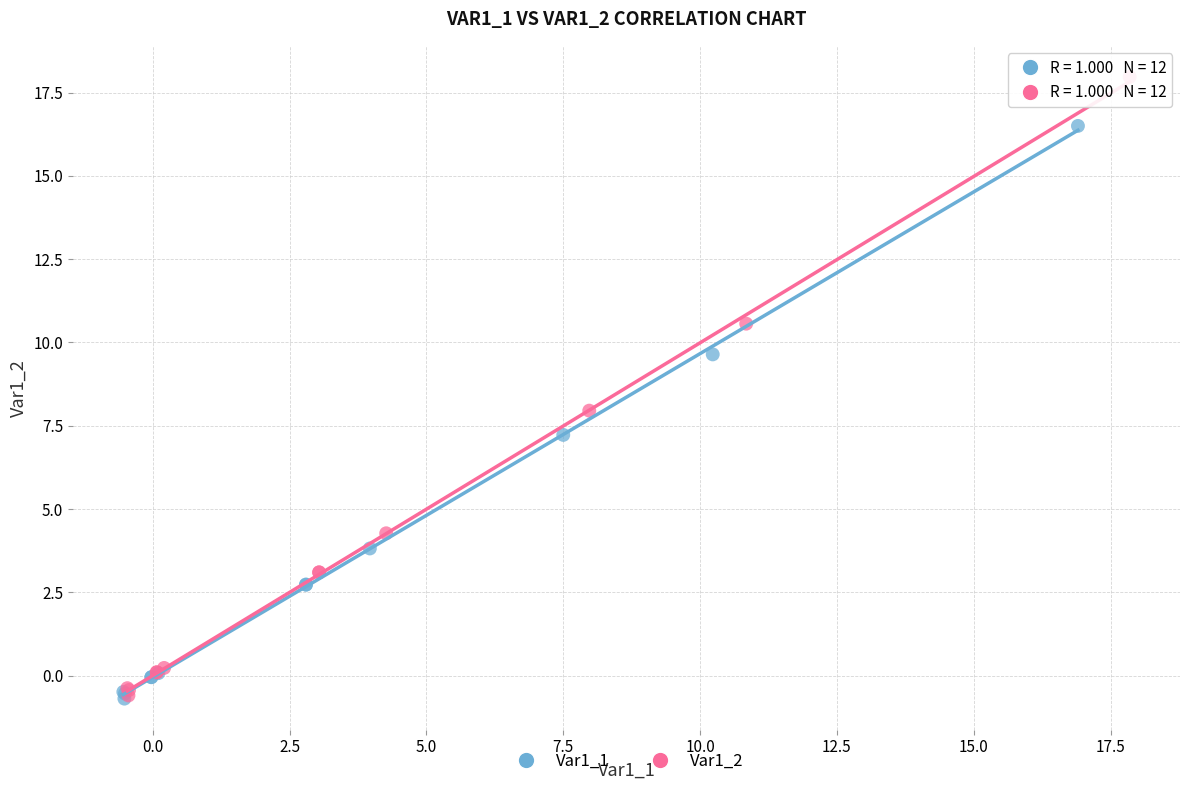

Which series reaches the maximum Y coordinate?

Var1_2